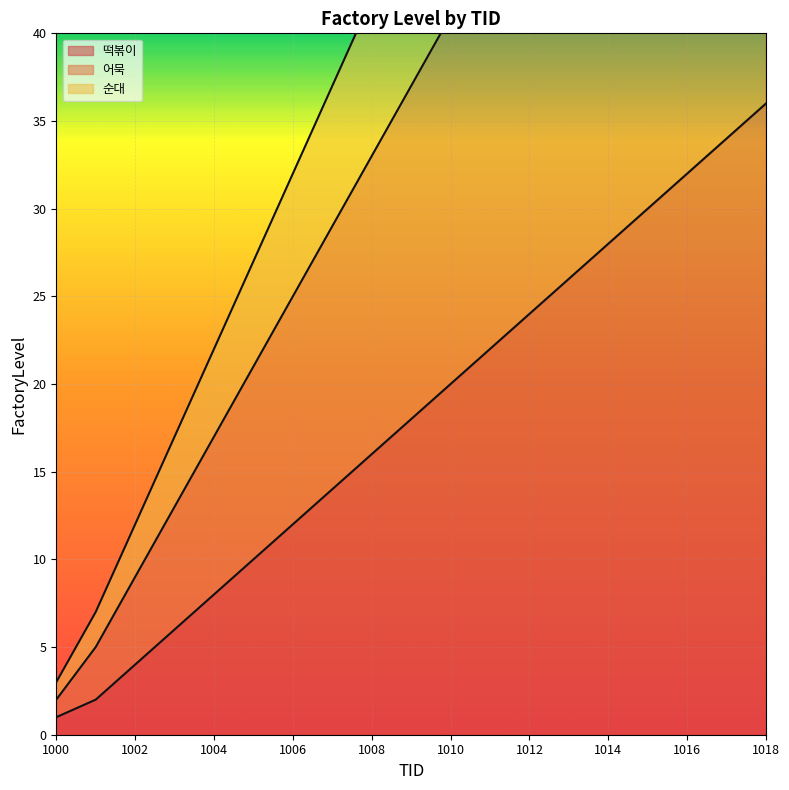

Read the 떡볶이 value at 1004.

8